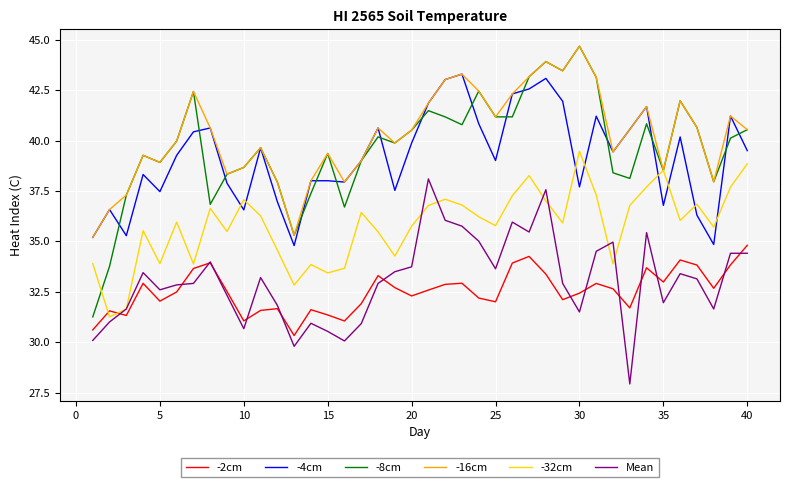

True or false: -2cm and -4cm intersect in this chart.

False